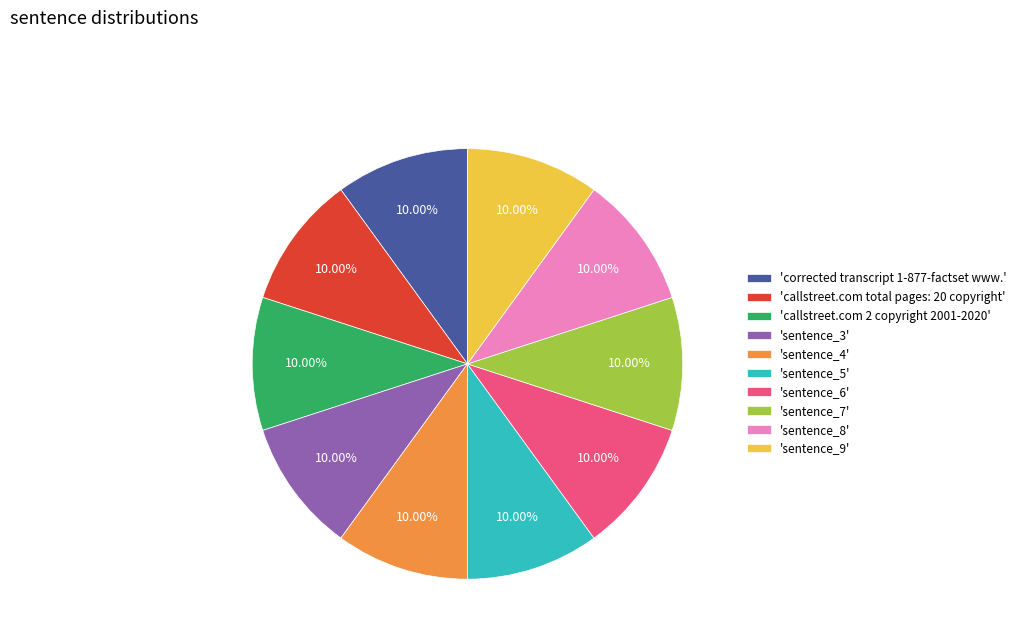

Is the sum of 'callstreet.com total pages: 20 copyright' and 'sentence_5' greater than half?

No